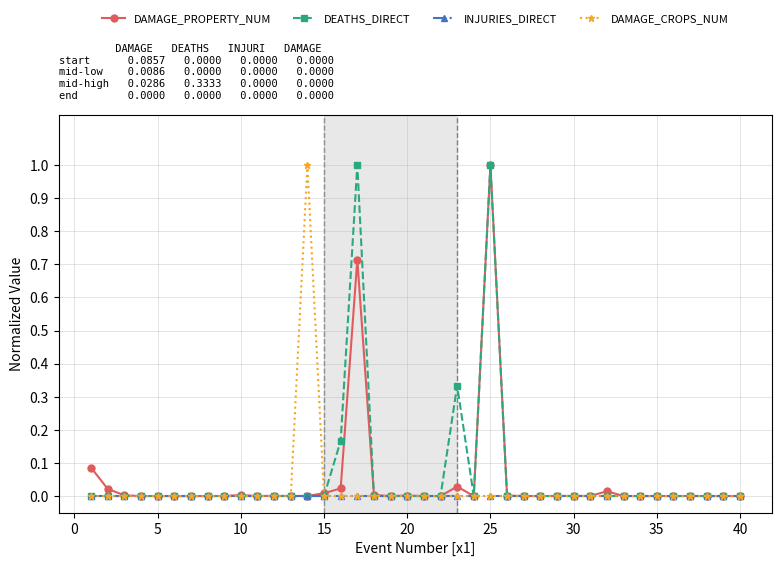

True or false: DEATHS_DIRECT has more than 2 points higher than both neighbors.

True